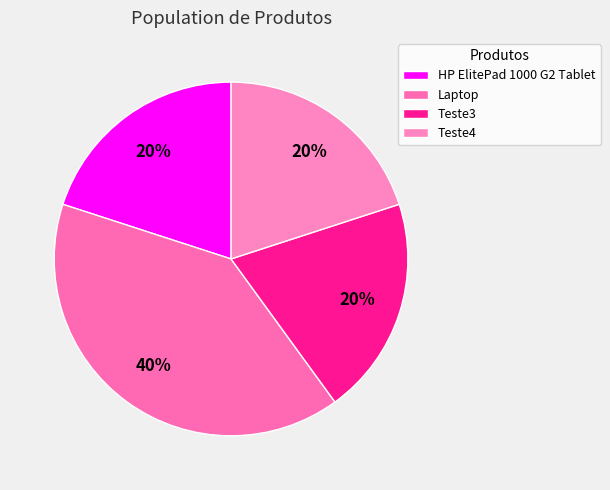

What is the ratio of the value at HP ElitePad 1000 G2 Tablet to the value at Teste3?

1.0